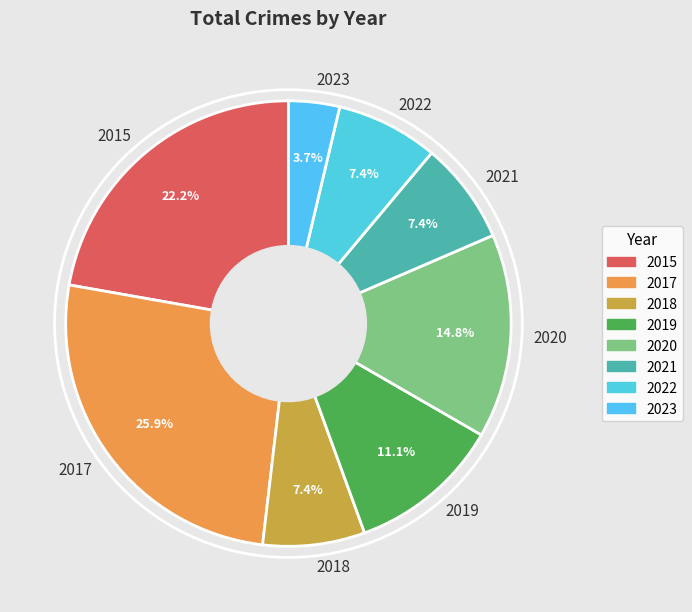

Which slice is the largest?

2017